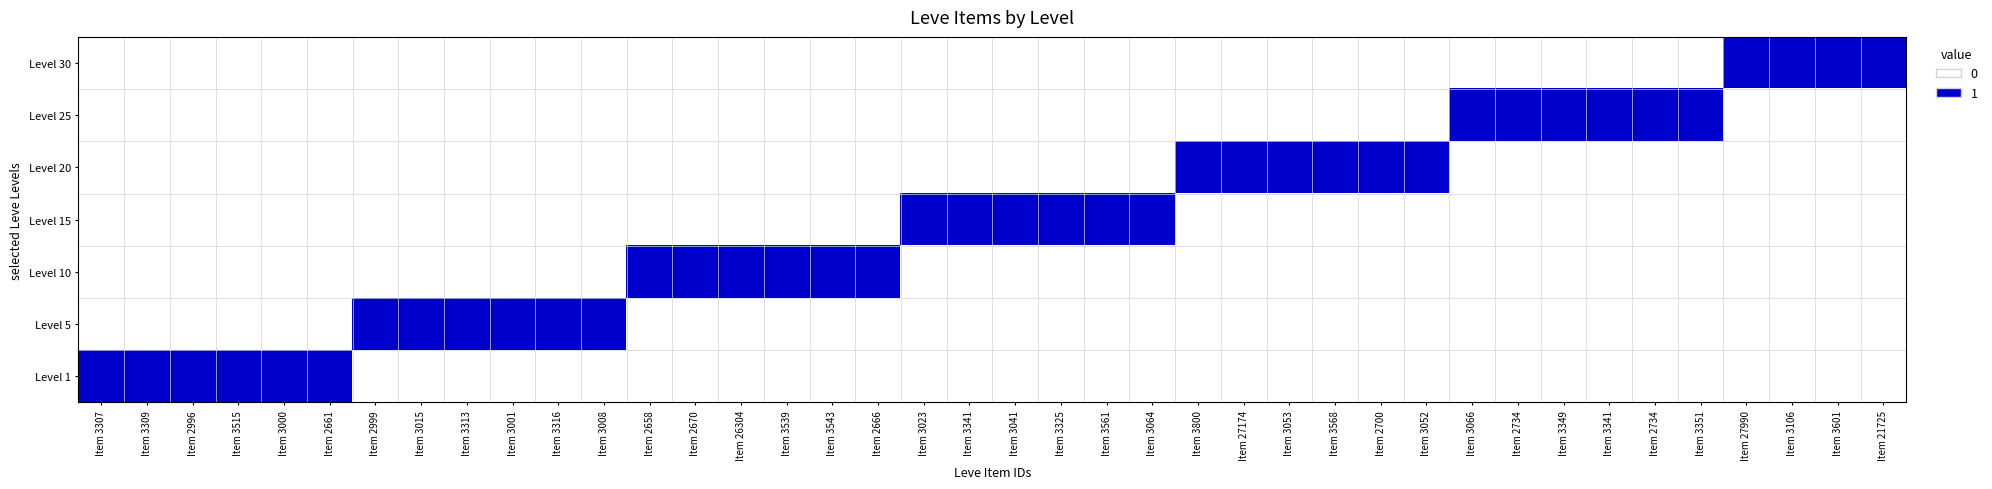

At how many categories does at least one series exceed 0?

40